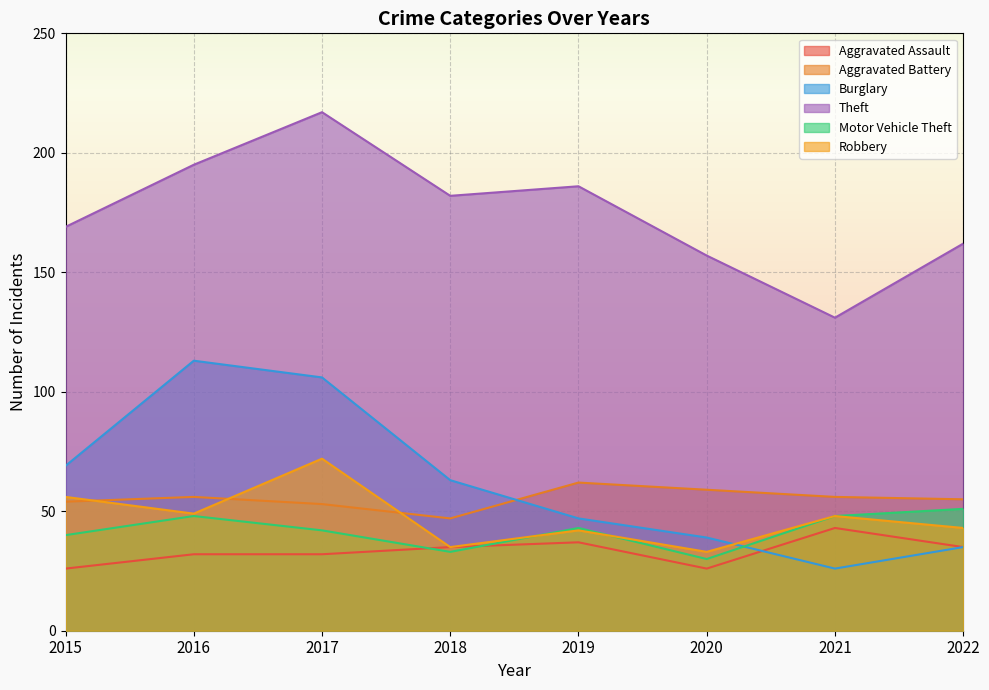

What is the difference between the Robbery values at 2017 and 2021?

24